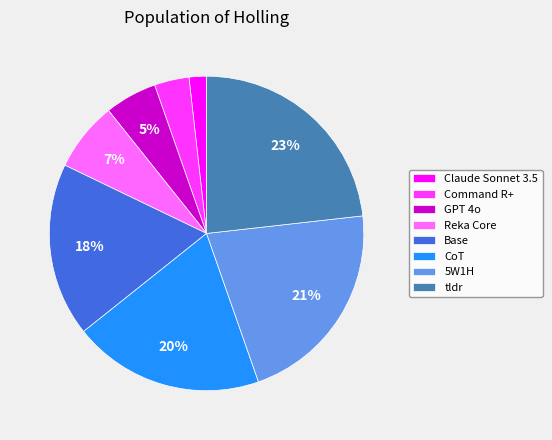

Do 5W1H and Command R+ together represent more than half of the pie?

No